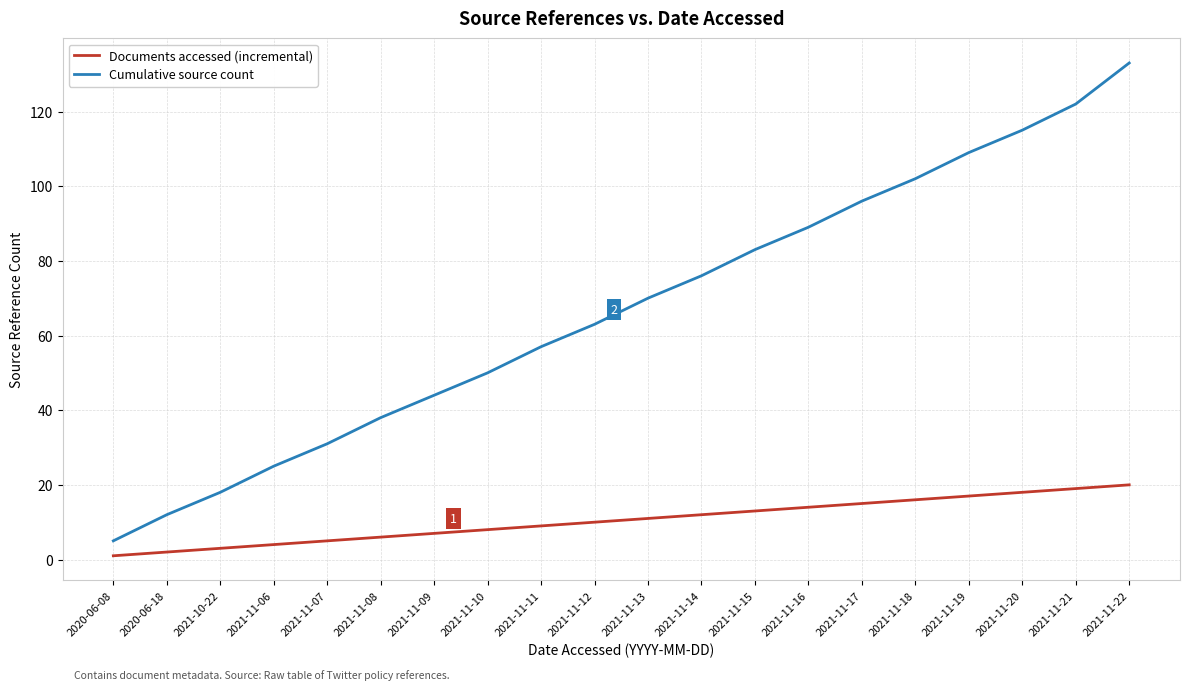

Which series has the largest total across all categories?

Cumulative source count